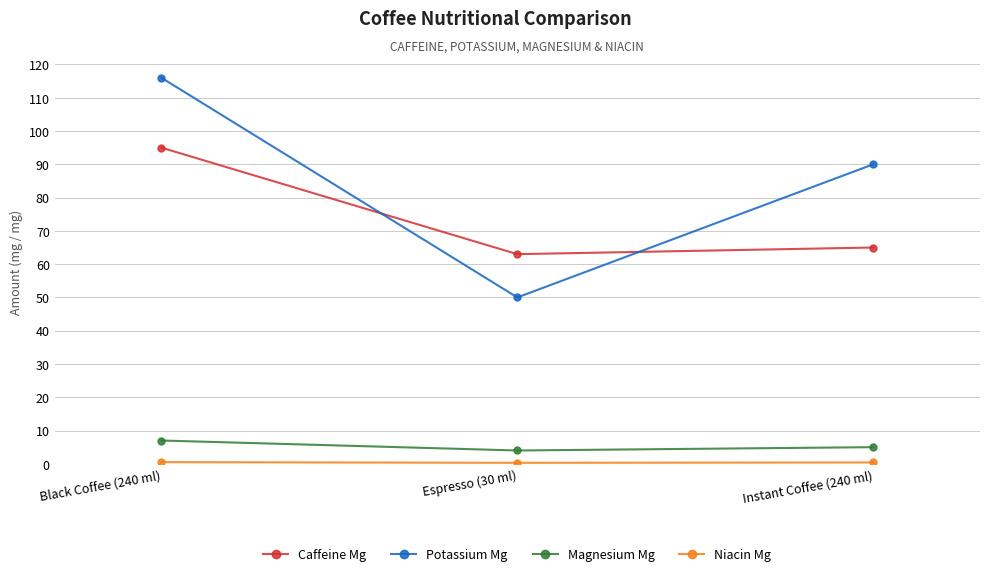

Is it true that Caffeine Mg equals 63.0 at Espresso (30 ml)?

True